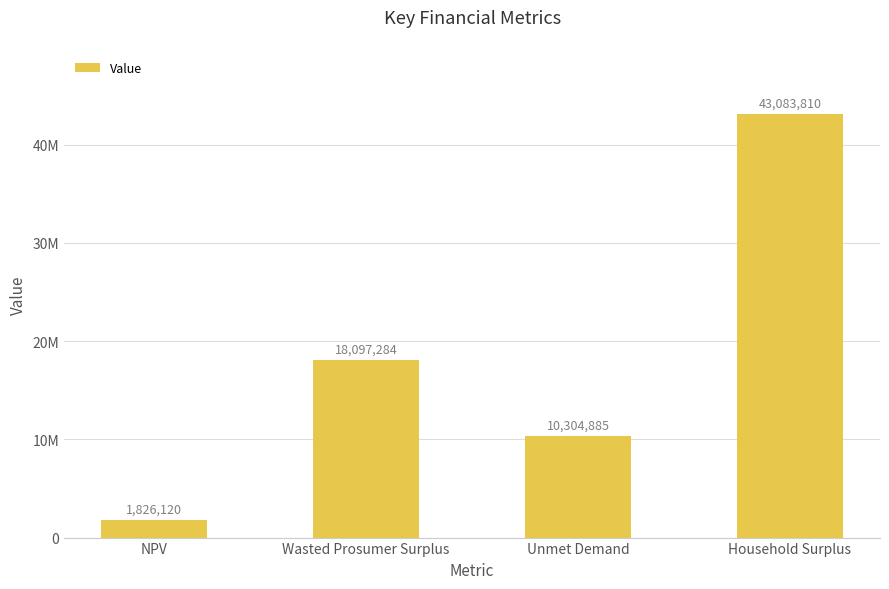

Rank the categories by value from lowest to highest.

NPV, Unmet Demand, Wasted Prosumer Surplus, Household Surplus